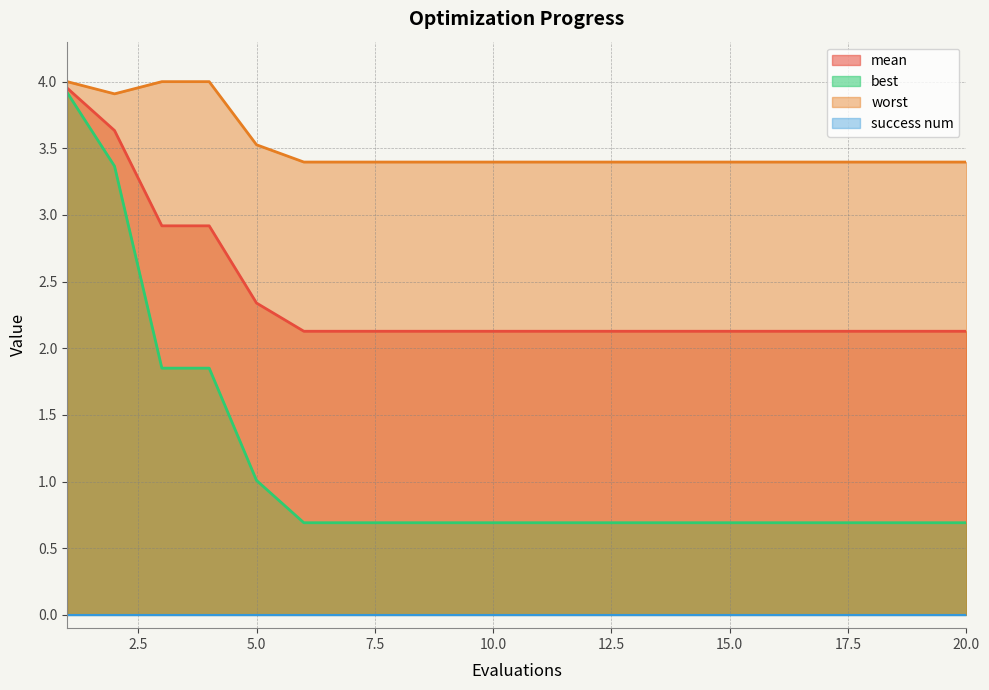

The value of worst at 16 is 3.4. True or false?

True